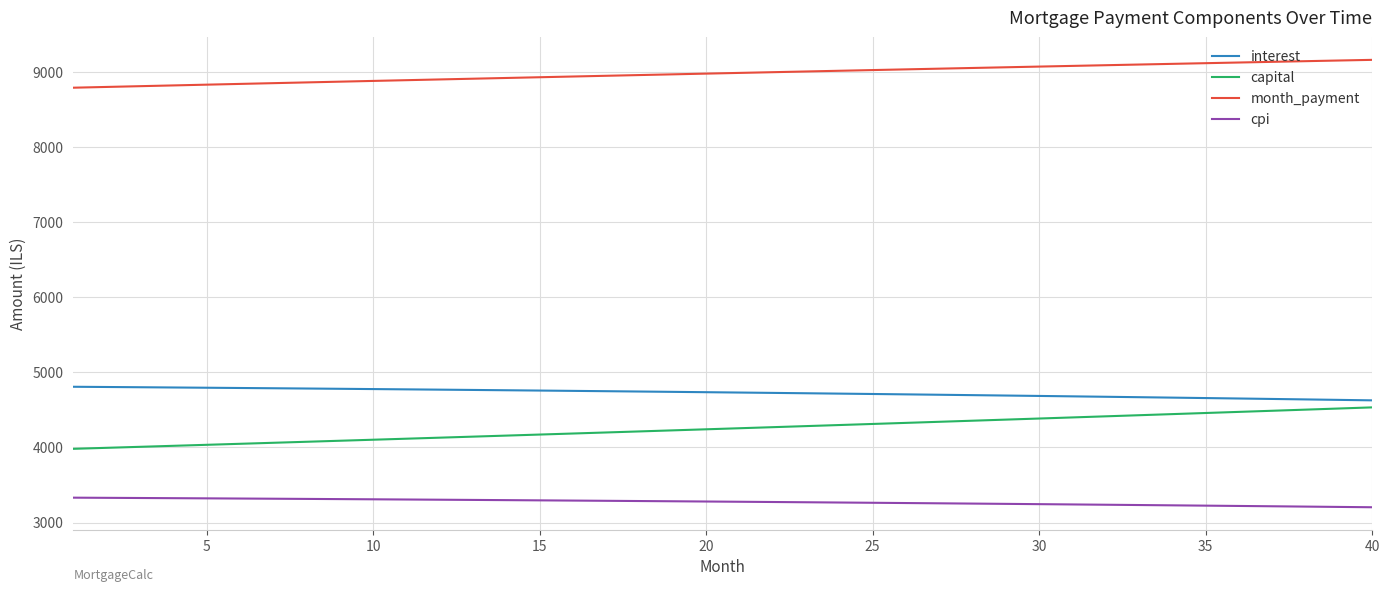

What is the difference between the maximum and minimum values in the month_payment series?

370.9